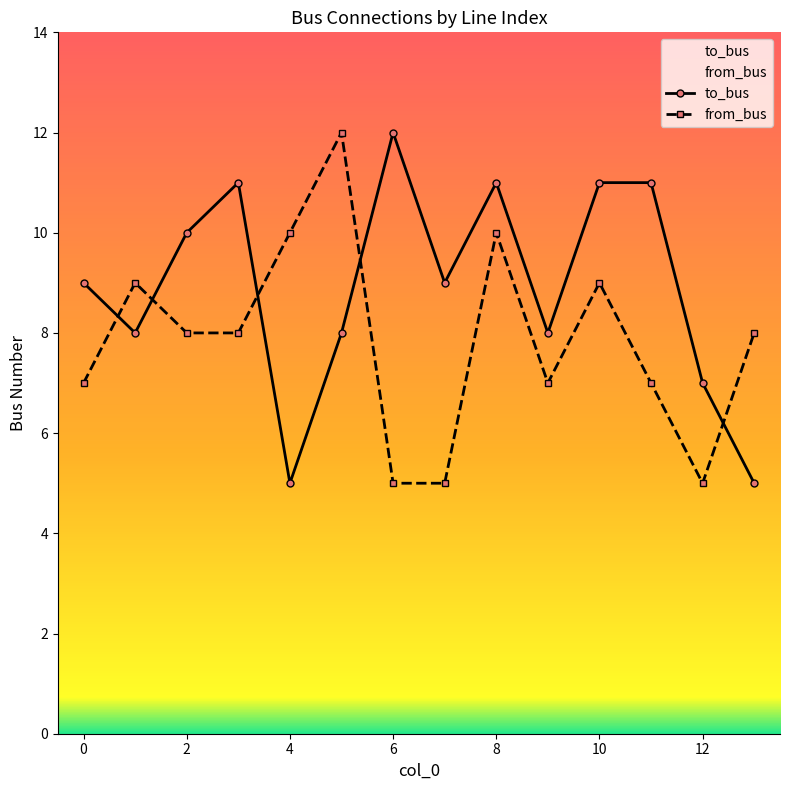

What is the difference between the from_bus values at 3 and 10?

1